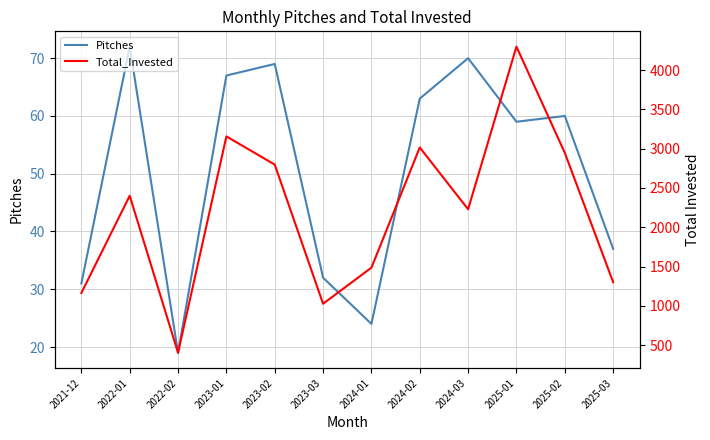

Rank the categories by Pitches value from highest to lowest.

2022-01, 2024-03, 2023-02, 2023-01, 2024-02, 2025-02, 2025-01, 2025-03, 2023-03, 2021-12, 2024-01, 2022-02